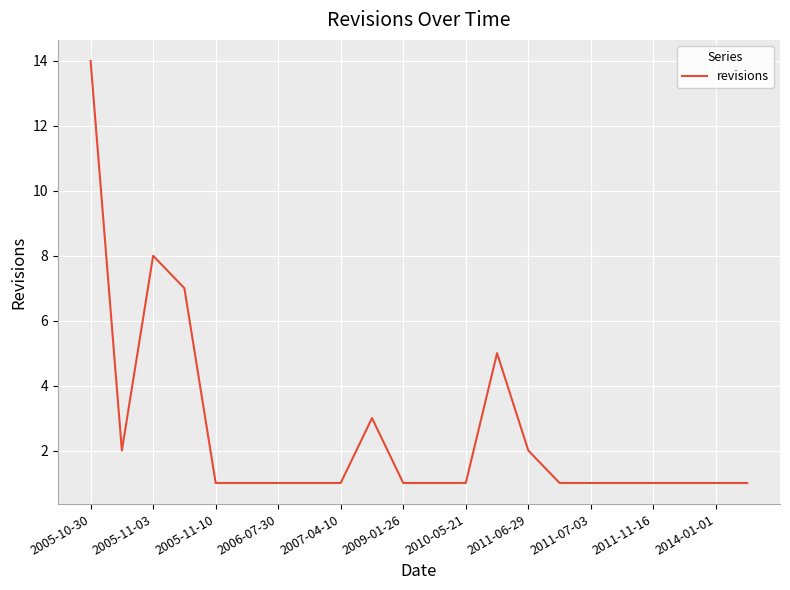

What is the greatest value displayed?

14